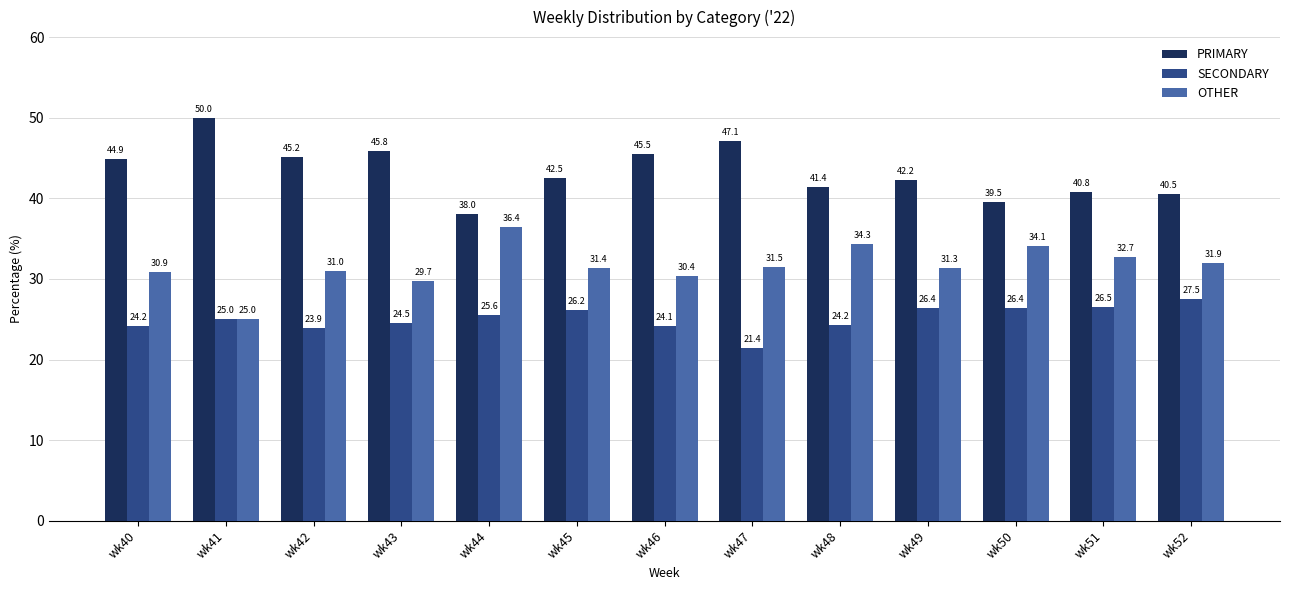

True or false: SECONDARY has a value of 24.1 at wk46.

True